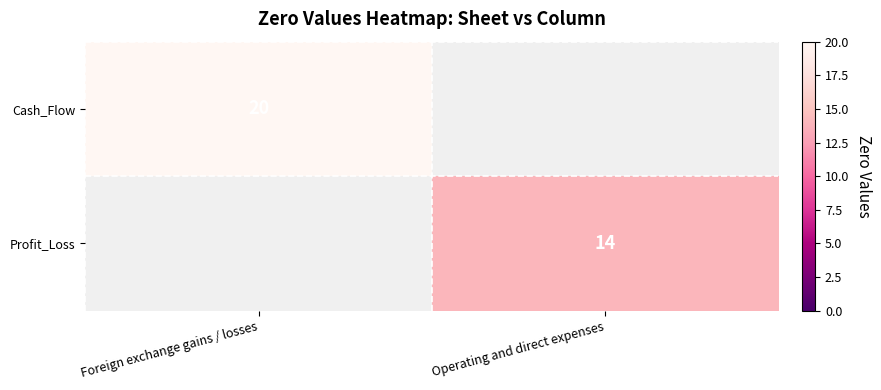

The Profit_Loss series shows 14 at Operating and direct expenses. True or false?

True